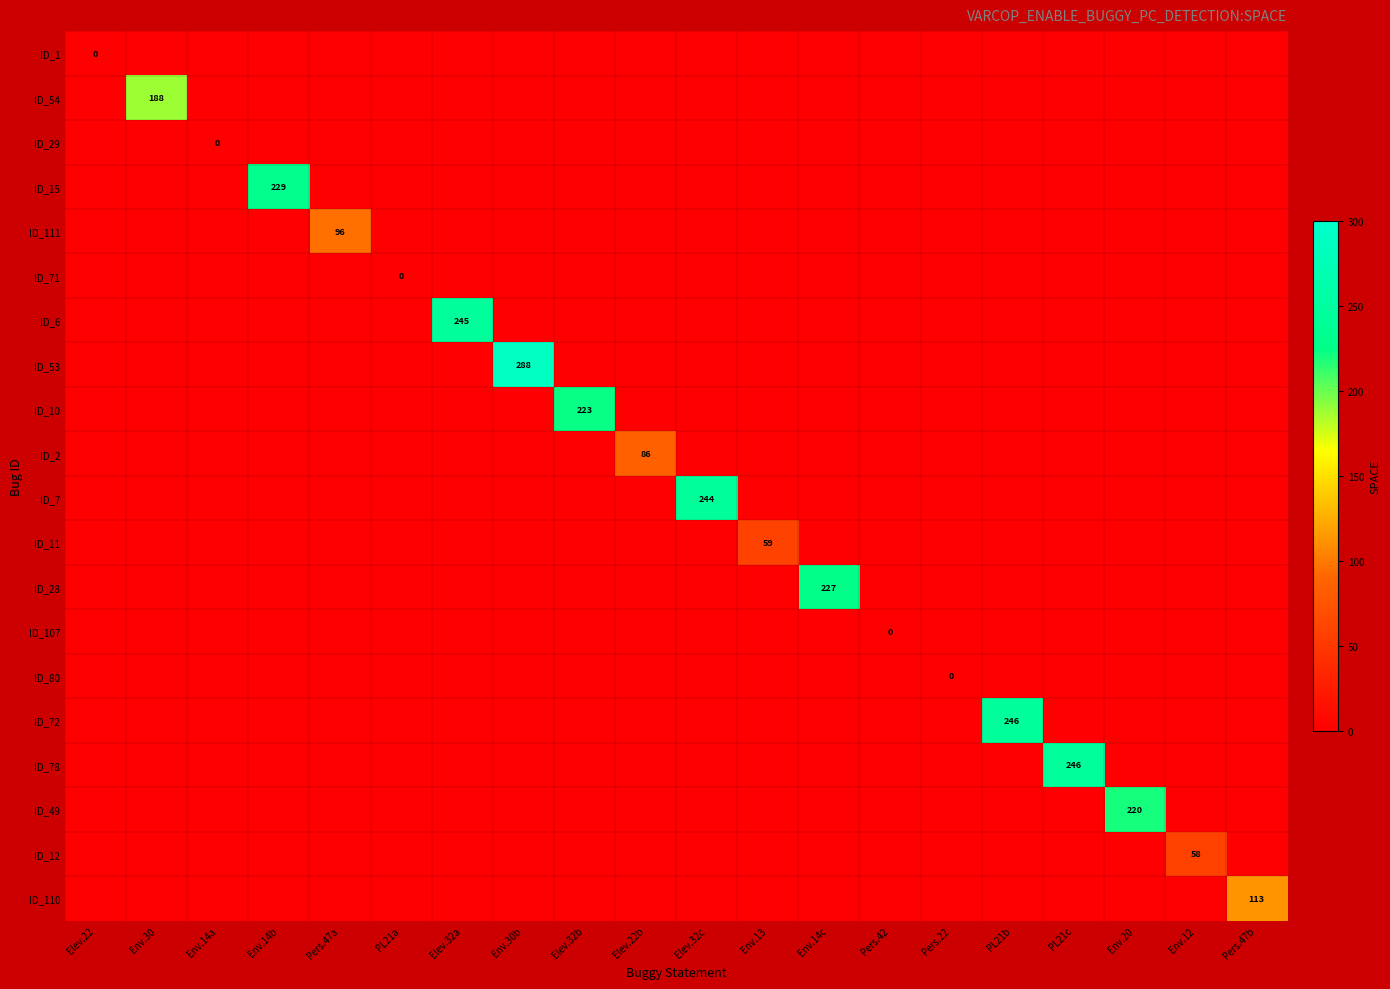

At which category is the sum across all series the highest?

Env.30b